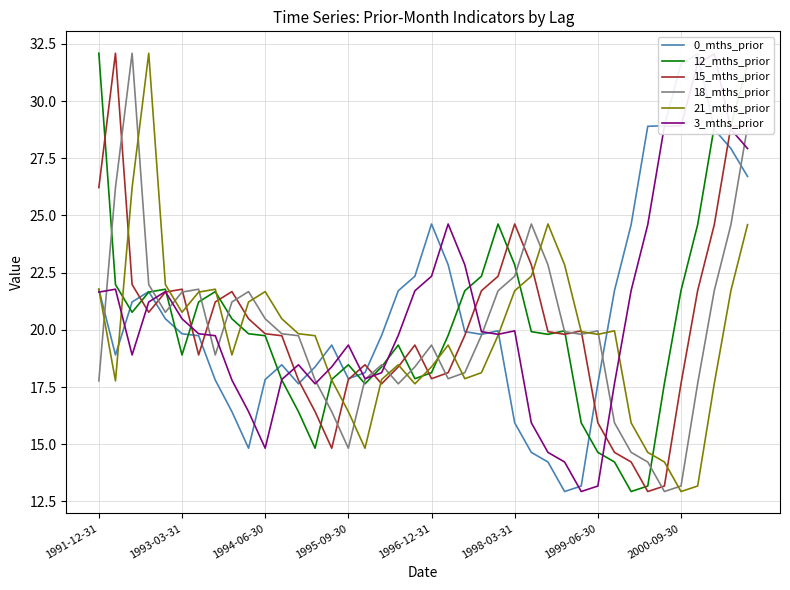

Which series has the largest range (max minus min)?

12_mths_prior